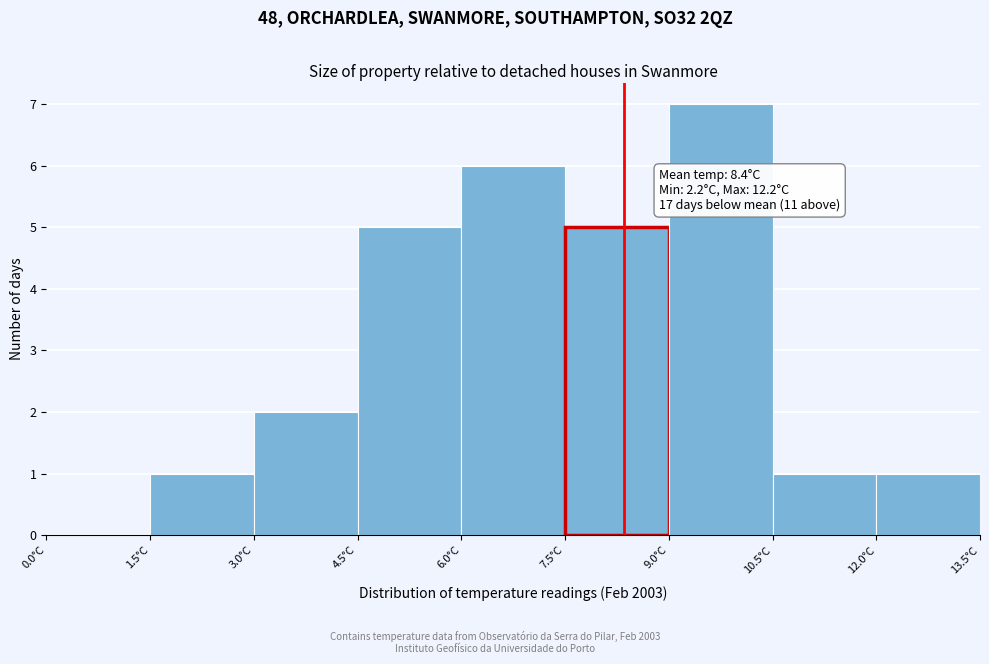

Which range on the x-axis has the tallest bar?

9.0 to 10.5